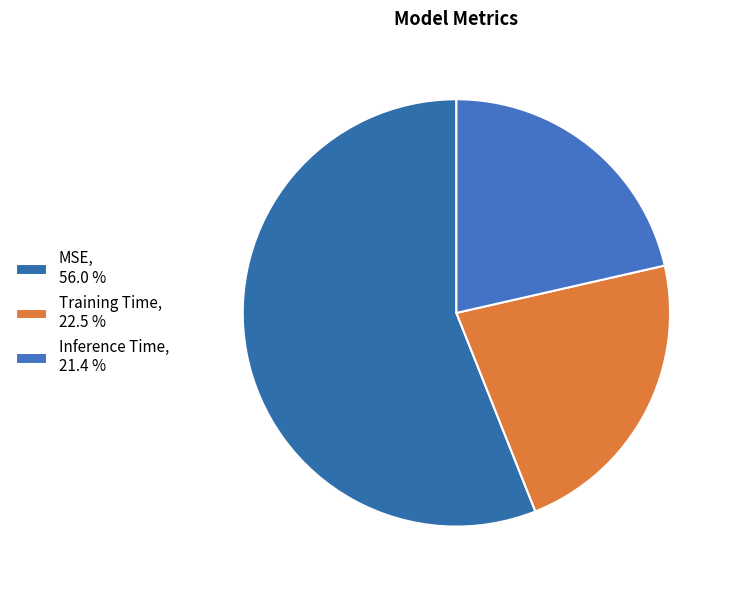

To the nearest percent, what is the combined percentage of MSE and Inference Time?

77%